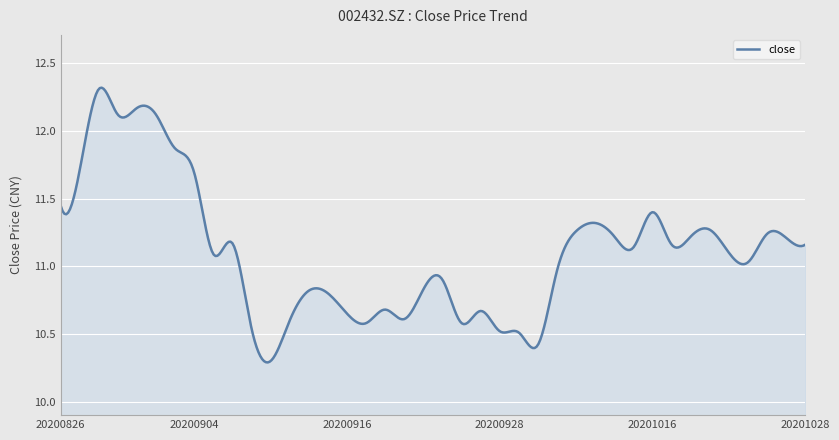

What is the difference between the maximum and minimum values?

2.0